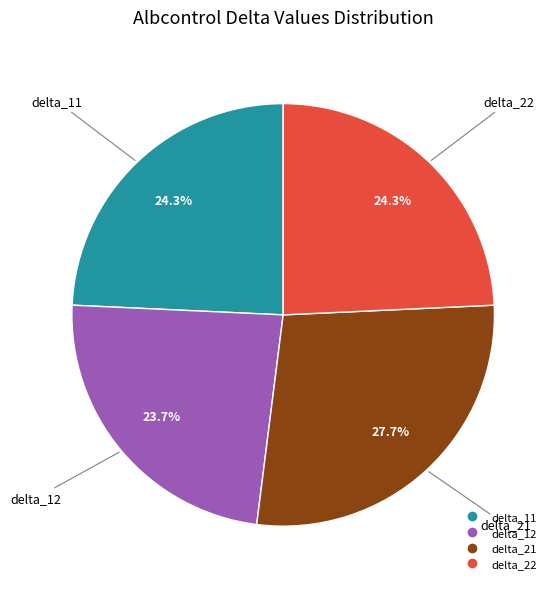

Is there a majority slice in this chart?

No